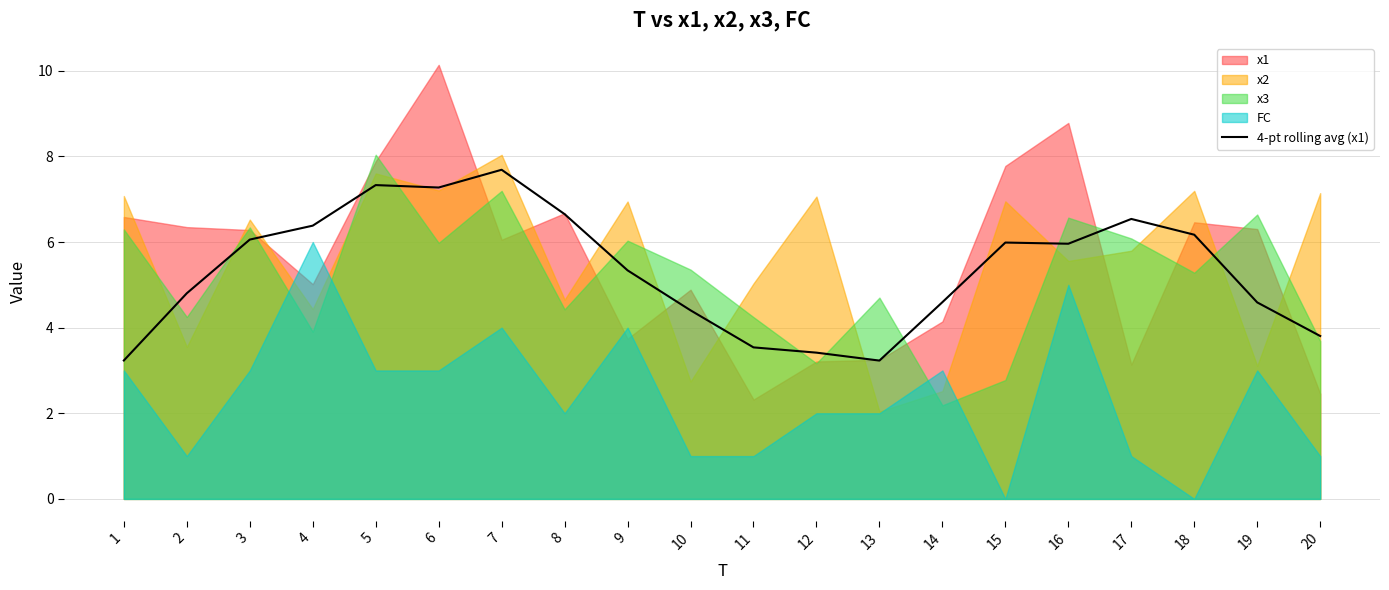

What value does the data have at 1?

3.2